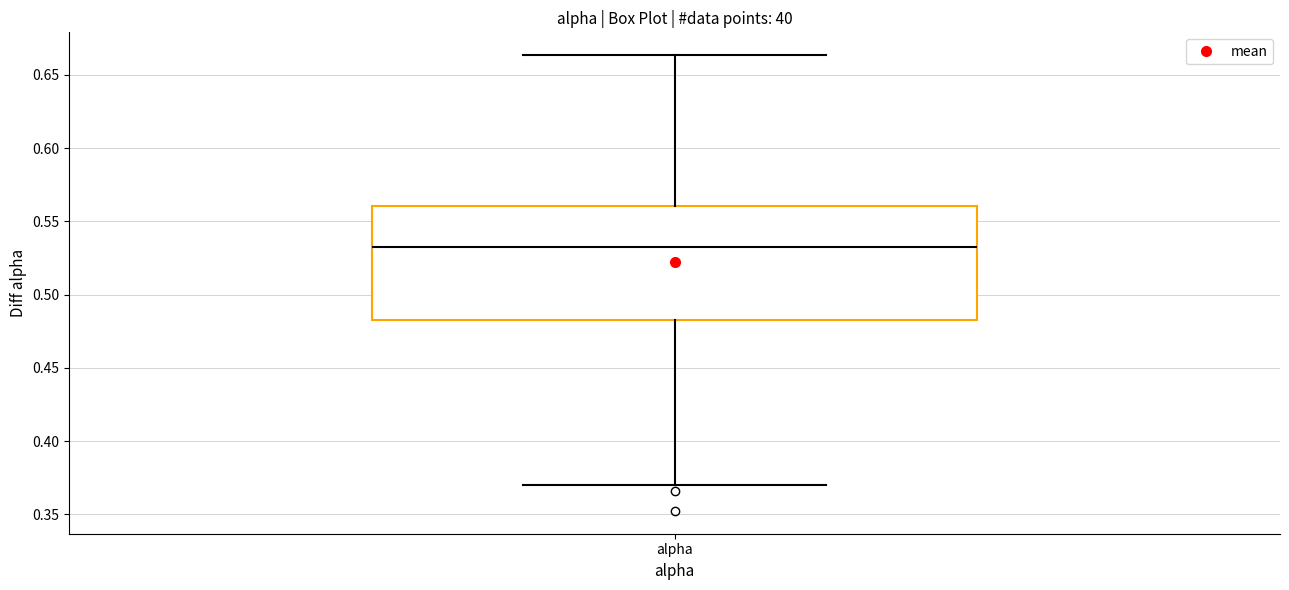

Where does the median line of the box for alpha sit on the y-axis? The values are not printed on the chart, so give them approximately, as read against the axis.

0.535